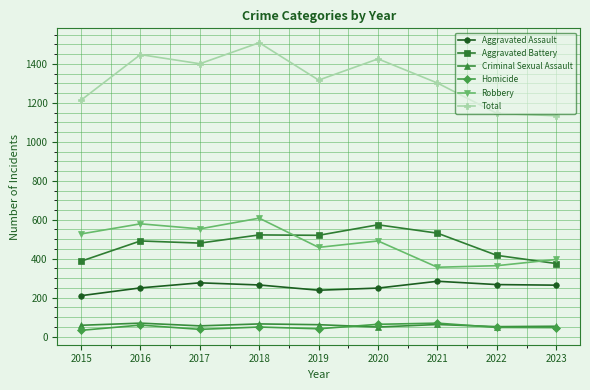

The value of Robbery at 2018 is 854. True or false?

False